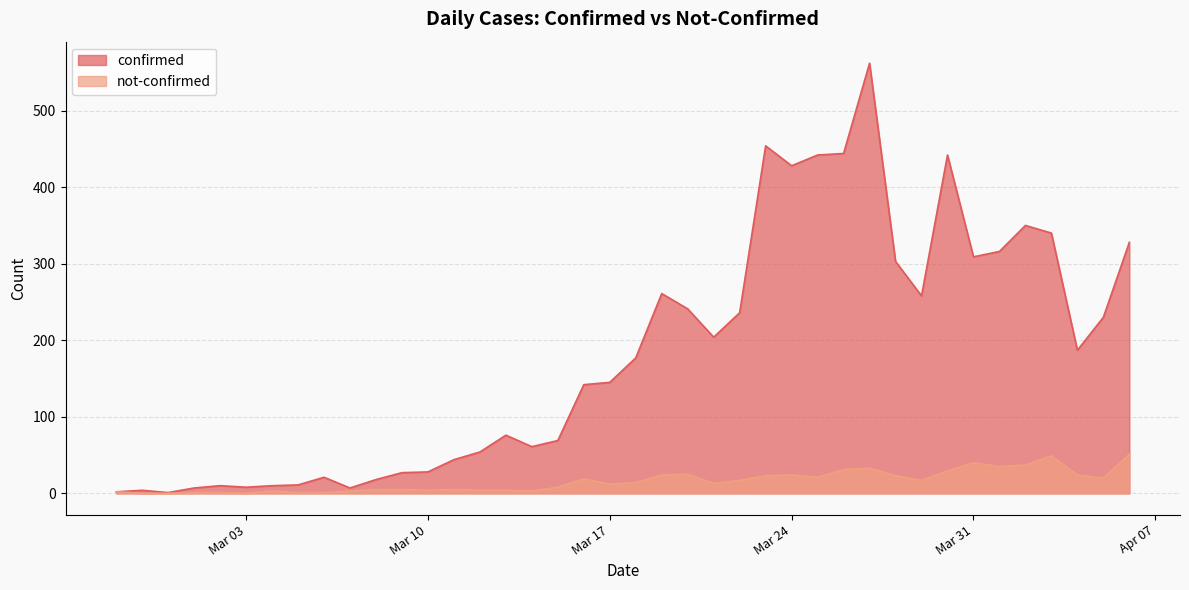

List the series in order of their overall mean, highest first.

confirmed, not-confirmed